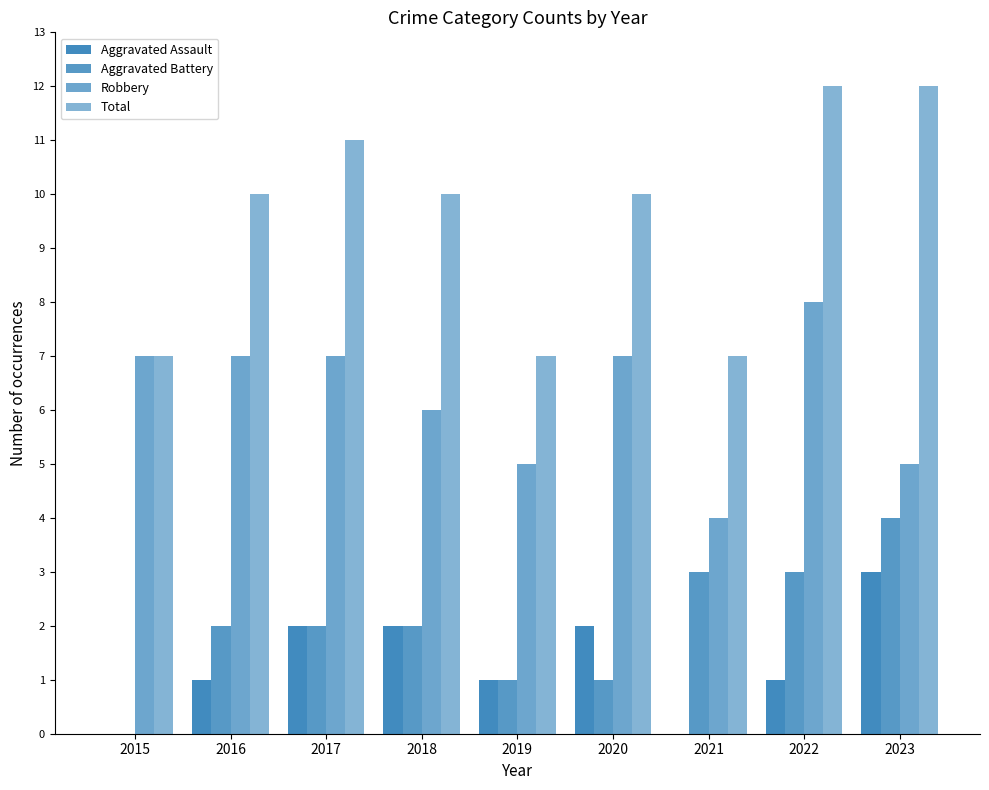

The value of Aggravated Assault at 2023 is 4. True or false?

False